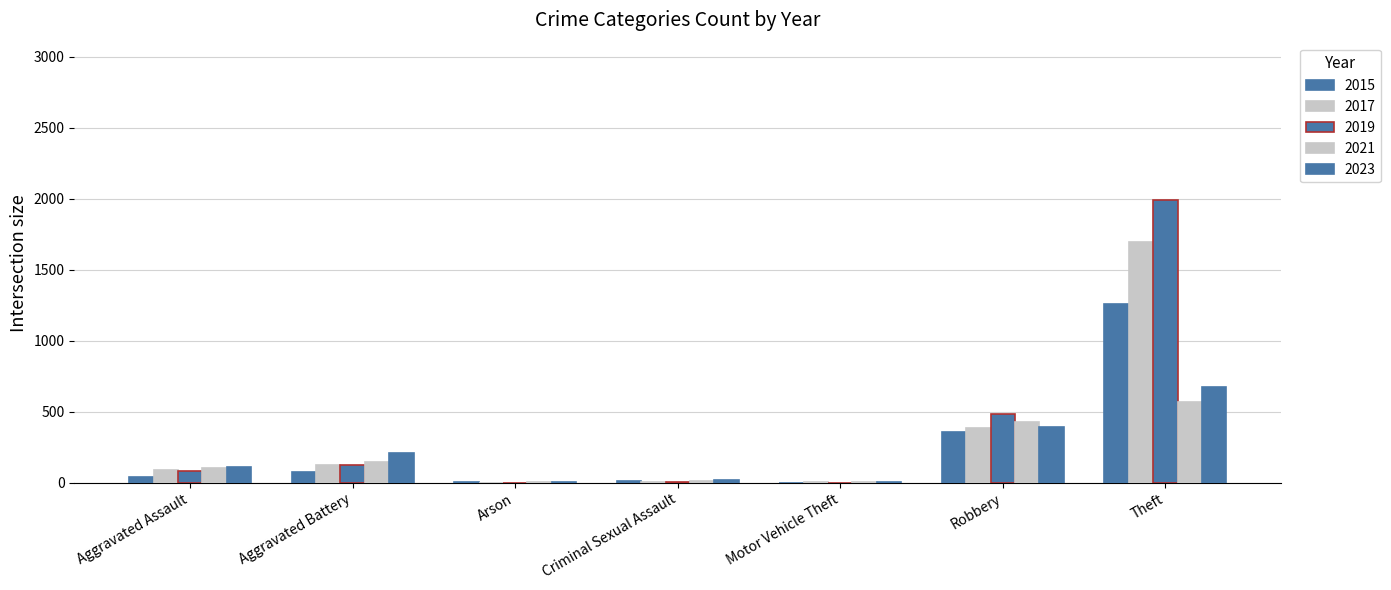

How many data points does each series have?

7